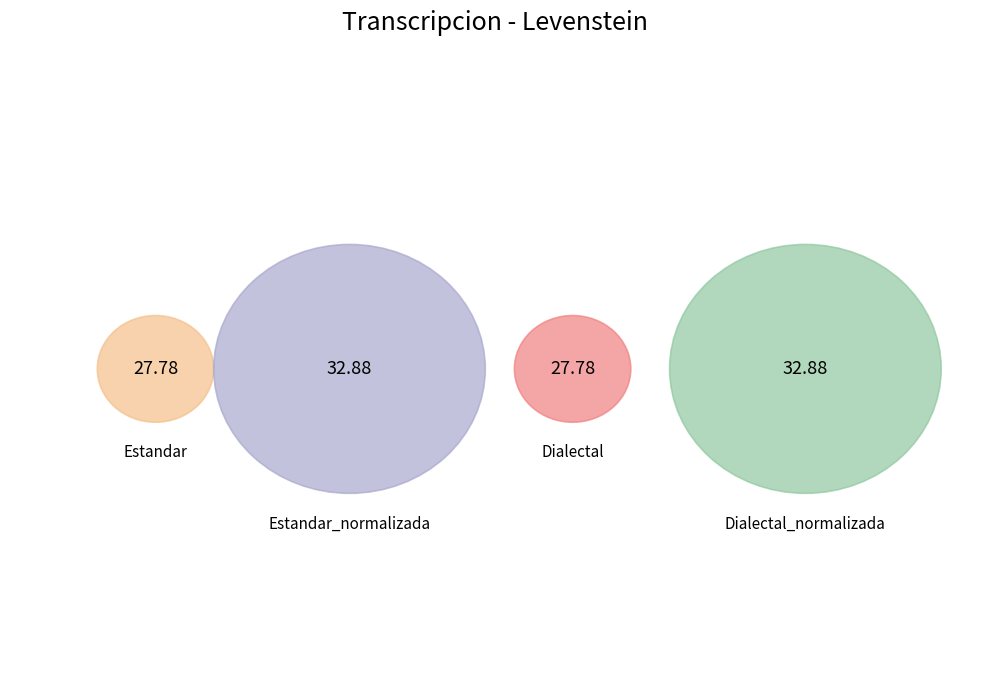

What is the change in value from Estandar to Dialectal_normalizada?

+5.1